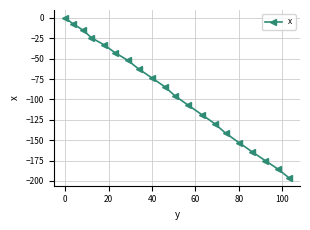

What is the value of the 12th point from the left?

-107.2